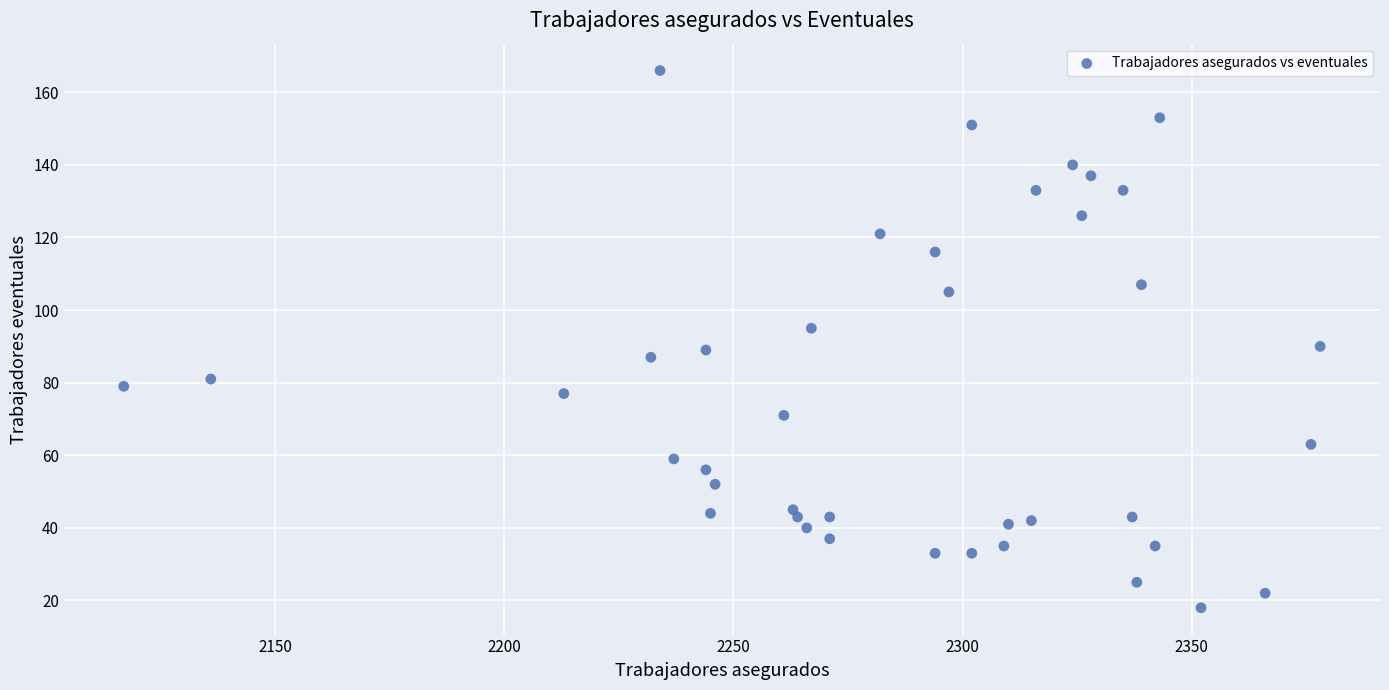

What is the range of Y values (max minus min)?

148